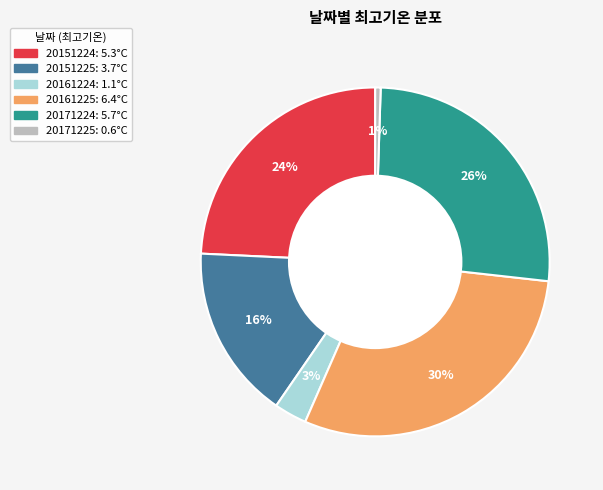

The 20161224 slice represents 3% of the pie. True or false?

True